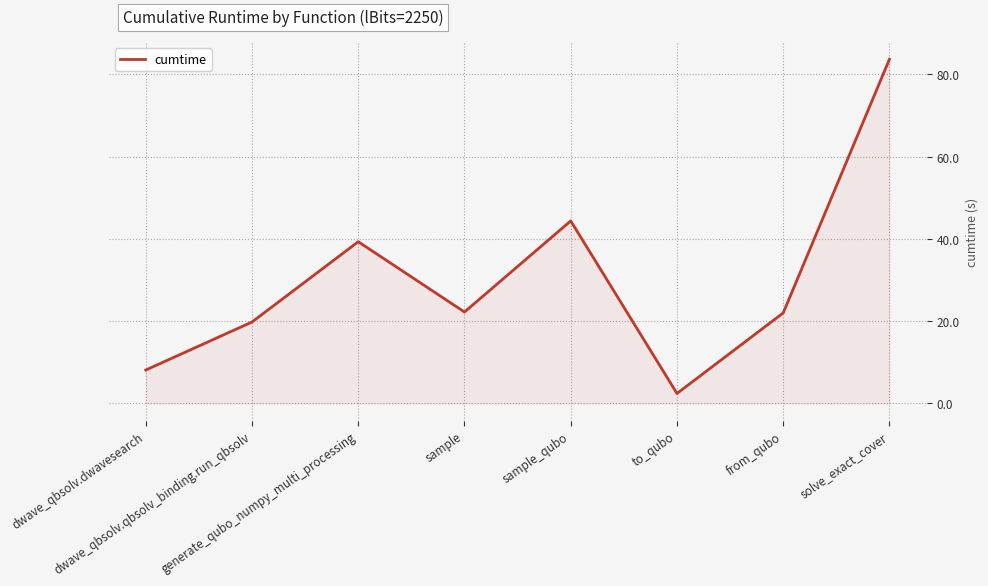

What is the difference between the maximum and minimum values?

81.3